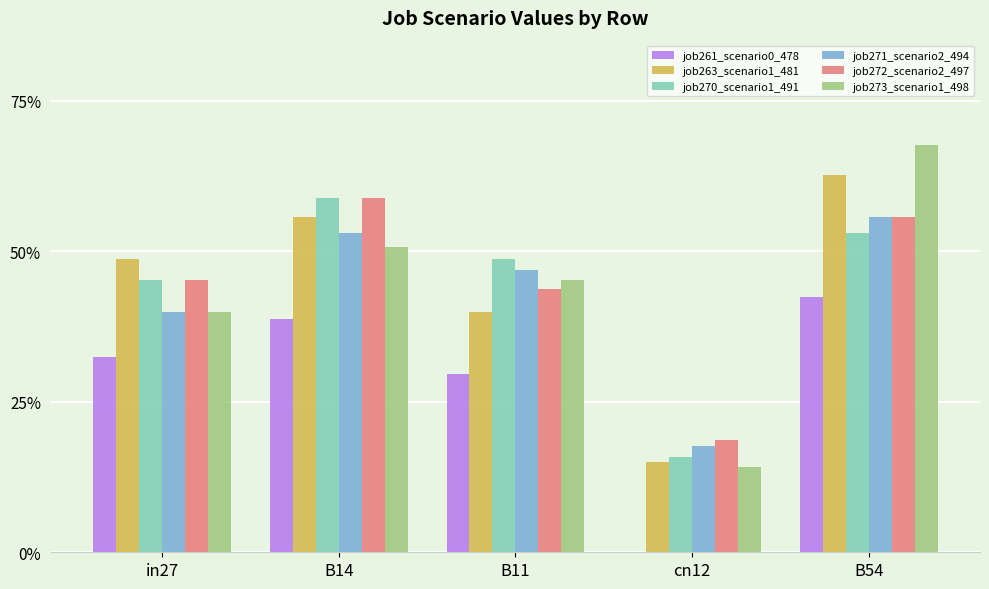

Which series changed the most between in27 and B11?

job263_scenario1_481